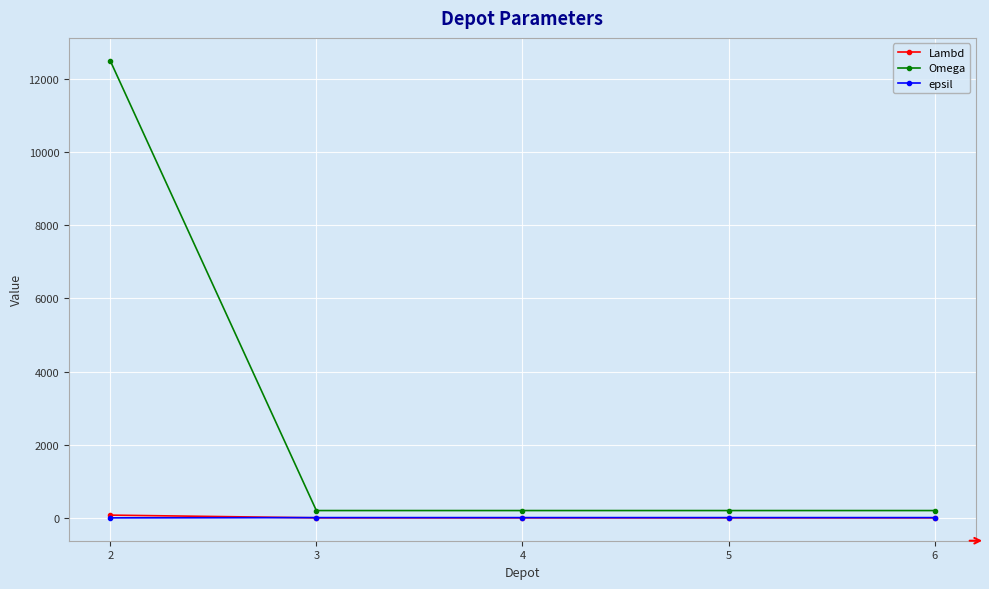

What is the greatest value displayed?

12500